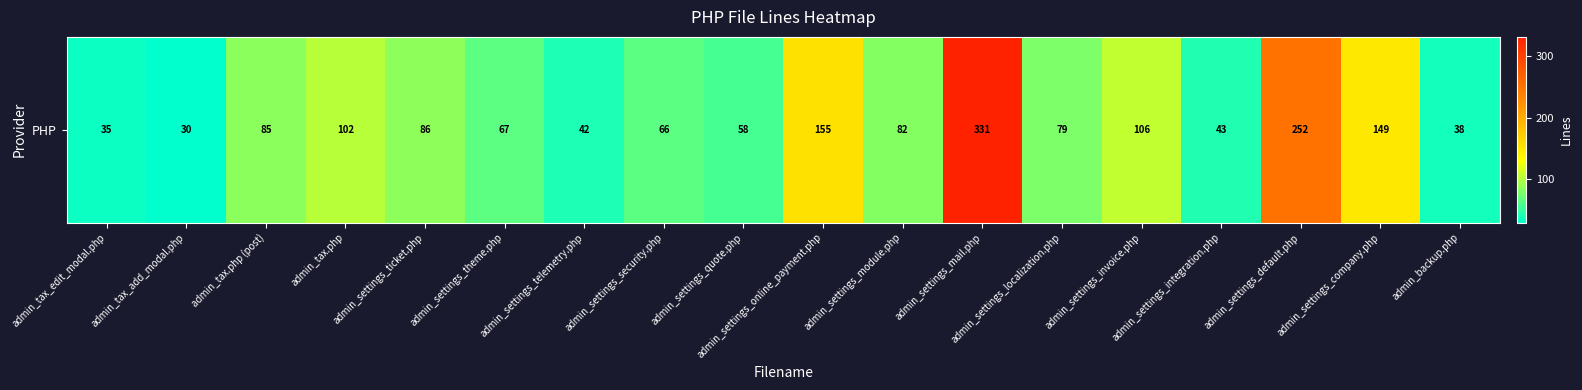

What is the difference between the values at admin_settings_integration.php and admin_settings_security.php?

23